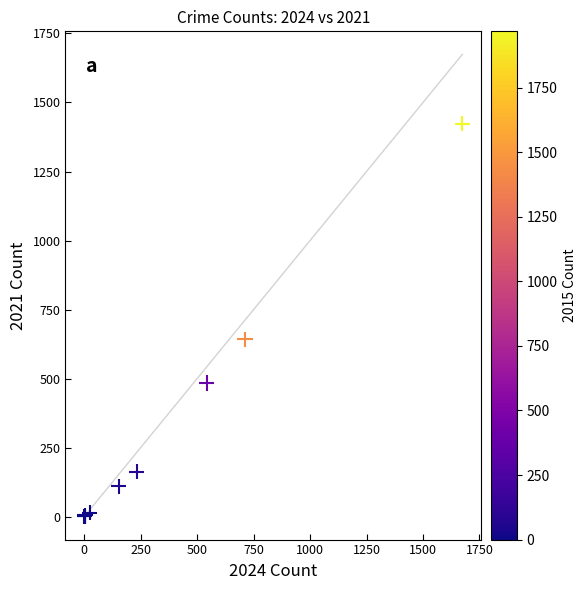

What Y value in the scatter plot is closest to 712?

642